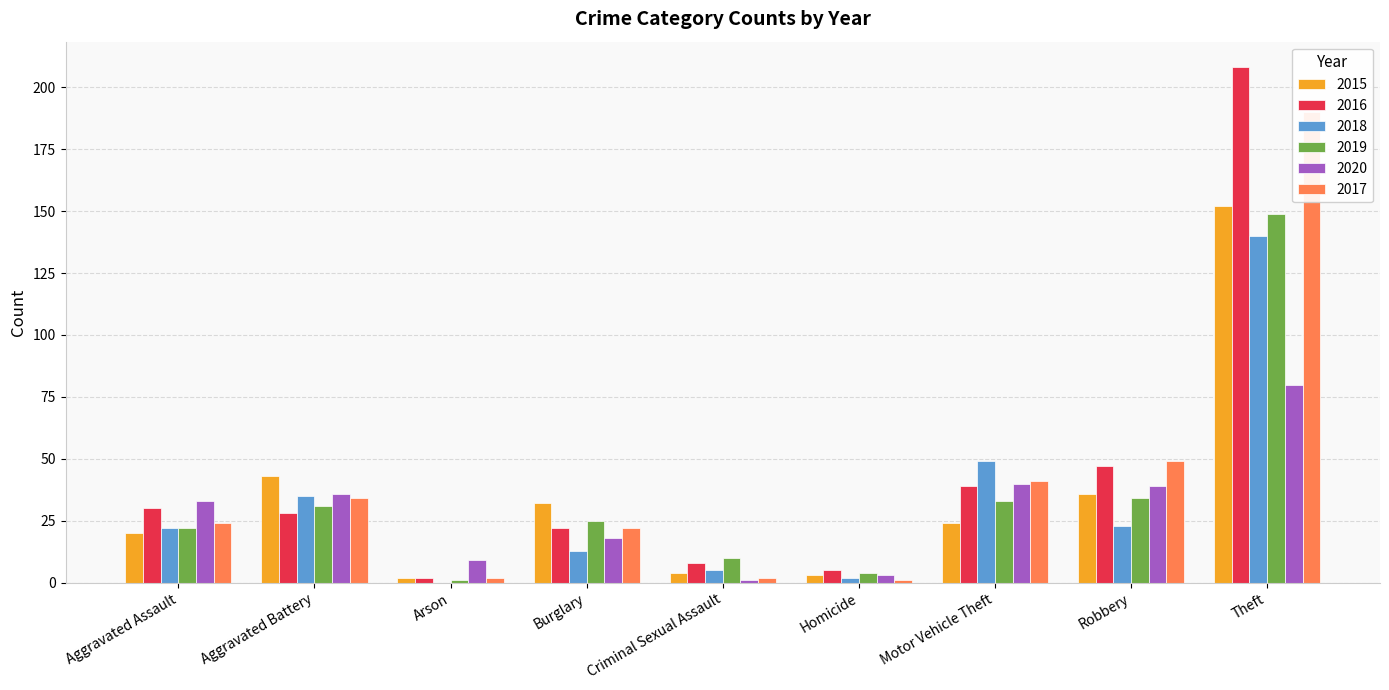

Are the bars grouped side by side (vs. stacked)?

Yes